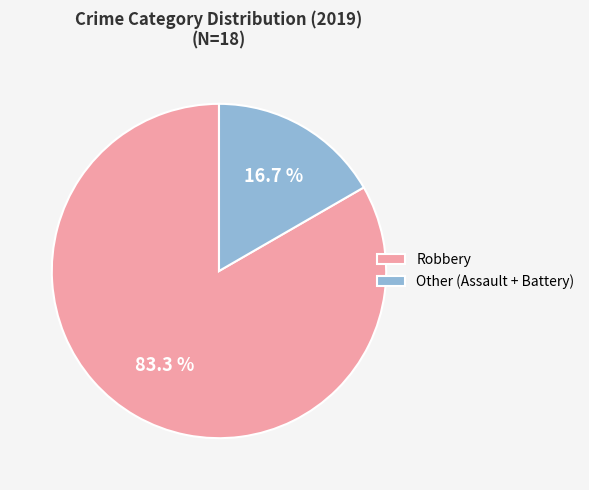

Which has a higher value, Robbery or Other (Assault + Battery)?

Robbery